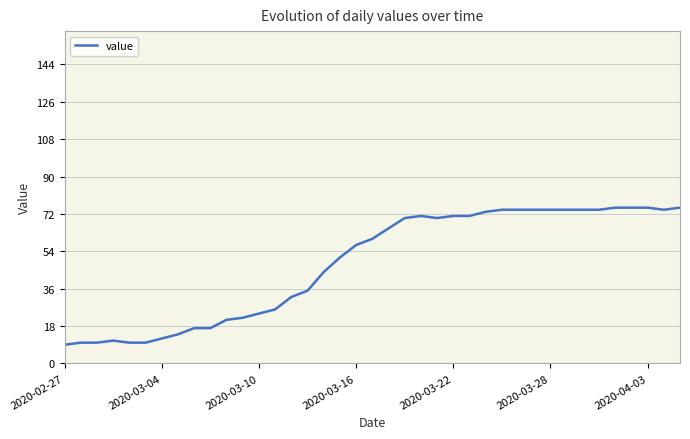

What is the difference between the maximum and minimum values?

66